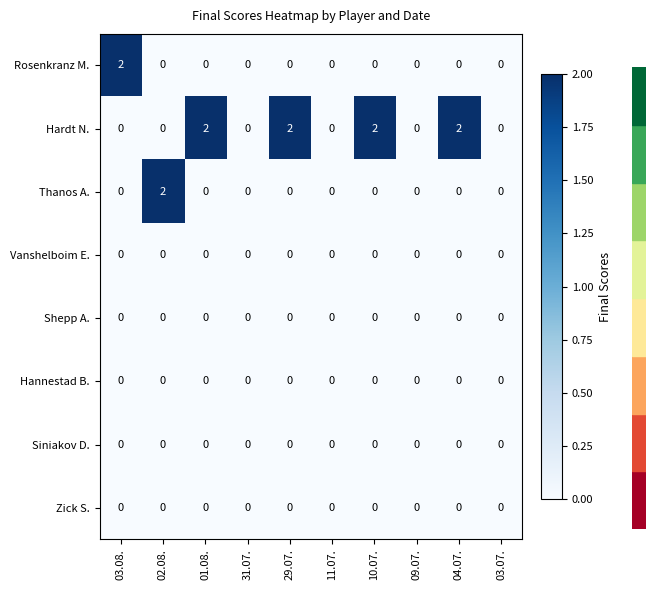

Which series has the largest total across all categories?

Hardt N.